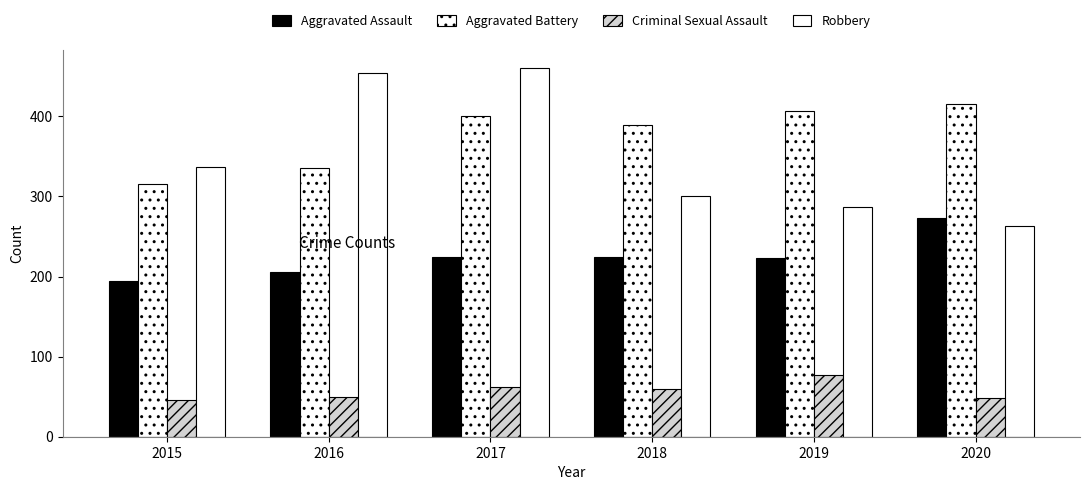

Which series has the largest total across all categories?

Aggravated Battery